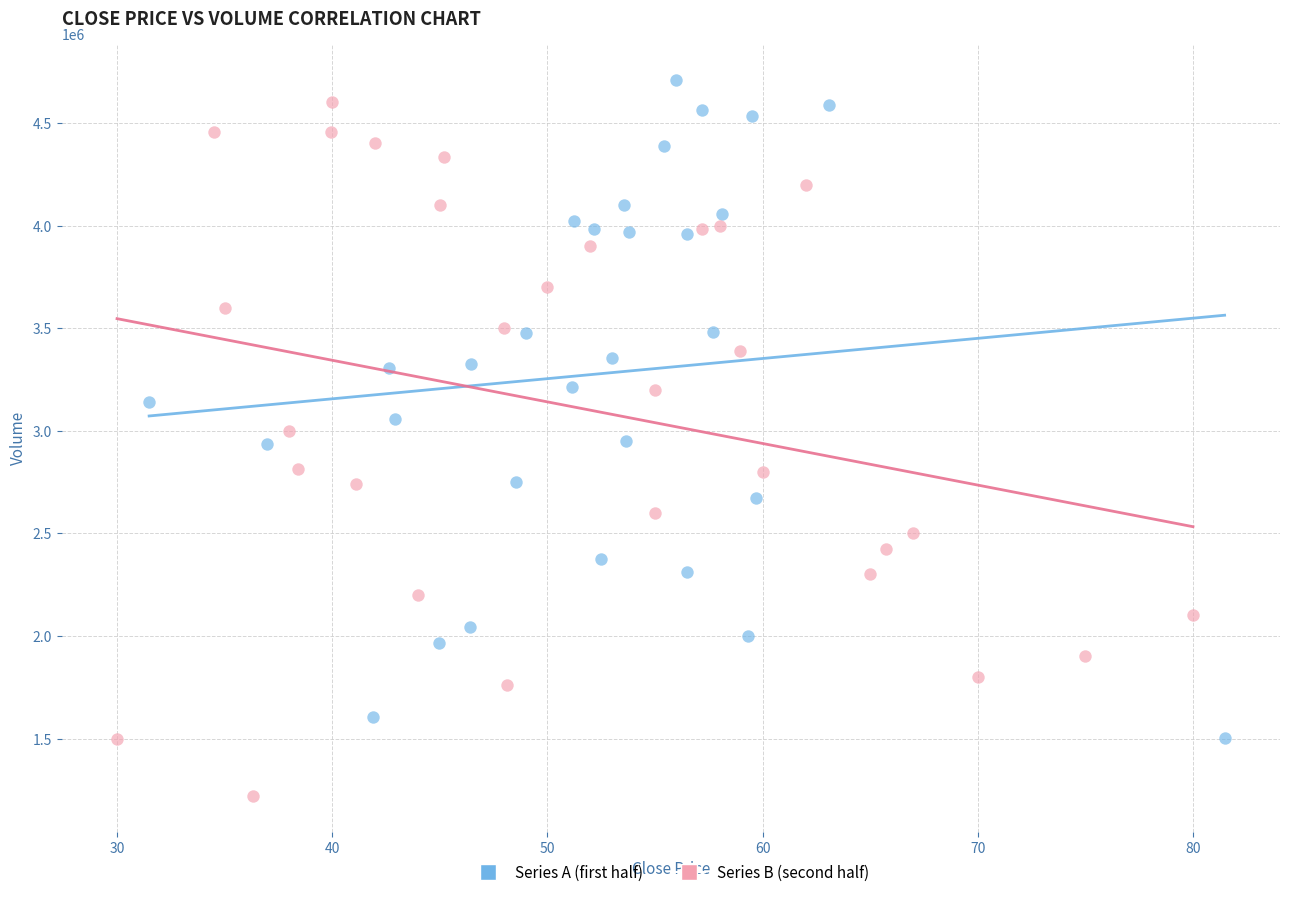

Which series reaches the minimum Y coordinate?

Series B (second half)